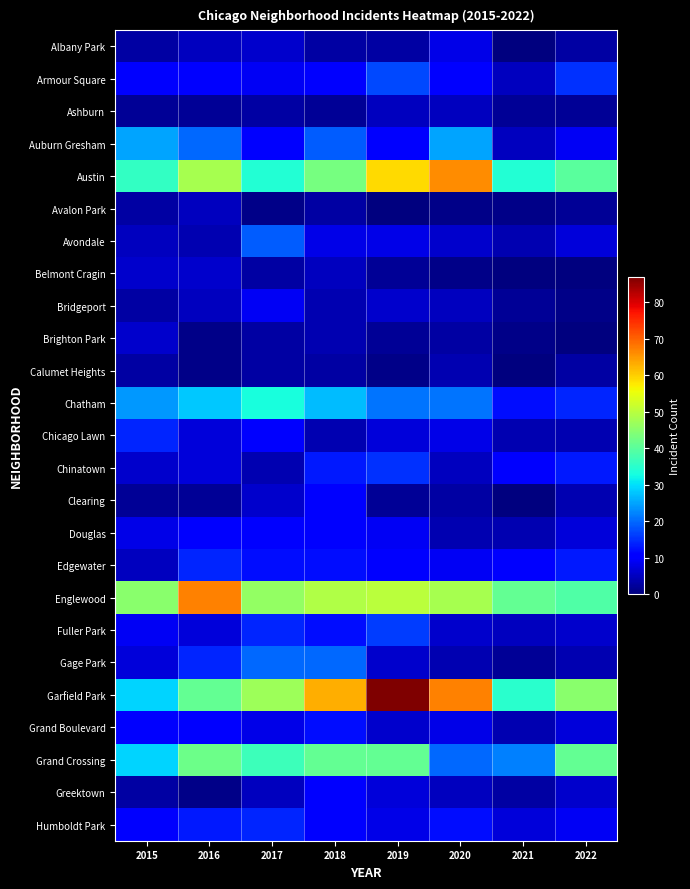

Reading left to right, transcribe all the data shown in this chart.

Albany Park: 2015=3	2016=5	2017=6	2018=3	2019=3	2020=8	2021=0	2022=3
Armour Square: 2015=10	2016=11	2017=9	2018=10	2019=17	2020=11	2021=5	2022=15
Ashburn: 2015=2	2016=2	2017=3	2018=2	2019=5	2020=5	2021=2	2022=2
Auburn Gresham: 2015=25	2016=20	2017=11	2018=19	2019=10	2020=25	2021=5	2022=9
Austin: 2015=36	2016=48	2017=34	2018=43	2019=59	2020=66	2021=34	2022=40
Avalon Park: 2015=3	2016=5	2017=1	2018=3	2019=0	2020=1	2021=1	2022=2
Avondale: 2015=5	2016=4	2017=19	2018=8	2019=8	2020=6	2021=4	2022=7
Belmont Cragin: 2015=6	2016=6	2017=3	2018=5	2019=2	2020=1	2021=0	2022=0
Bridgeport: 2015=3	2016=5	2017=9	2018=4	2019=6	2020=5	2021=2	2022=1
Brighton Park: 2015=6	2016=1	2017=3	2018=4	2019=2	2020=3	2021=1	2022=0
Calumet Heights: 2015=3	2016=1	2017=3	2018=3	2019=1	2020=4	2021=0	2022=3
Chatham: 2015=24	2016=28	2017=33	2018=27	2019=21	2020=21	2021=12	2022=14
Chicago Lawn: 2015=14	2016=7	2017=11	2018=4	2019=7	2020=8	2021=4	2022=4
Chinatown: 2015=6	2016=7	2017=4	2018=13	2019=15	2020=5	2021=11	2022=13
Clearing: 2015=2	2016=2	2017=6	2018=10	2019=2	2020=3	2021=0	2022=4
Douglas: 2015=8	2016=10	2017=10	2018=11	2019=9	2020=4	2021=4	2022=7
Edgewater: 2015=5	2016=14	2017=12	2018=12	2019=10	2020=9	2021=10	2022=13
Englewood: 2015=45	2016=67	2017=46	2018=49	2019=50	2020=48	2021=41	2022=39
Fuller Park: 2015=9	2016=7	2017=14	2018=12	2019=16	2020=6	2021=5	2022=6
Gage Park: 2015=7	2016=14	2017=20	2018=20	2019=6	2020=4	2021=2	2022=4
Garfield Park: 2015=29	2016=41	2017=47	2018=63	2019=87	2020=67	2021=35	2022=45
Grand Boulevard: 2015=11	2016=10	2017=8	2018=12	2019=6	2020=8	2021=4	2022=7
Grand Crossing: 2015=29	2016=42	2017=37	2018=41	2019=41	2020=20	2021=22	2022=41
Greektown: 2015=3	2016=1	2017=5	2018=10	2019=7	2020=5	2021=3	2022=6
Humboldt Park: 2015=10	2016=13	2017=14	2018=11	2019=8	2020=12	2021=7	2022=9